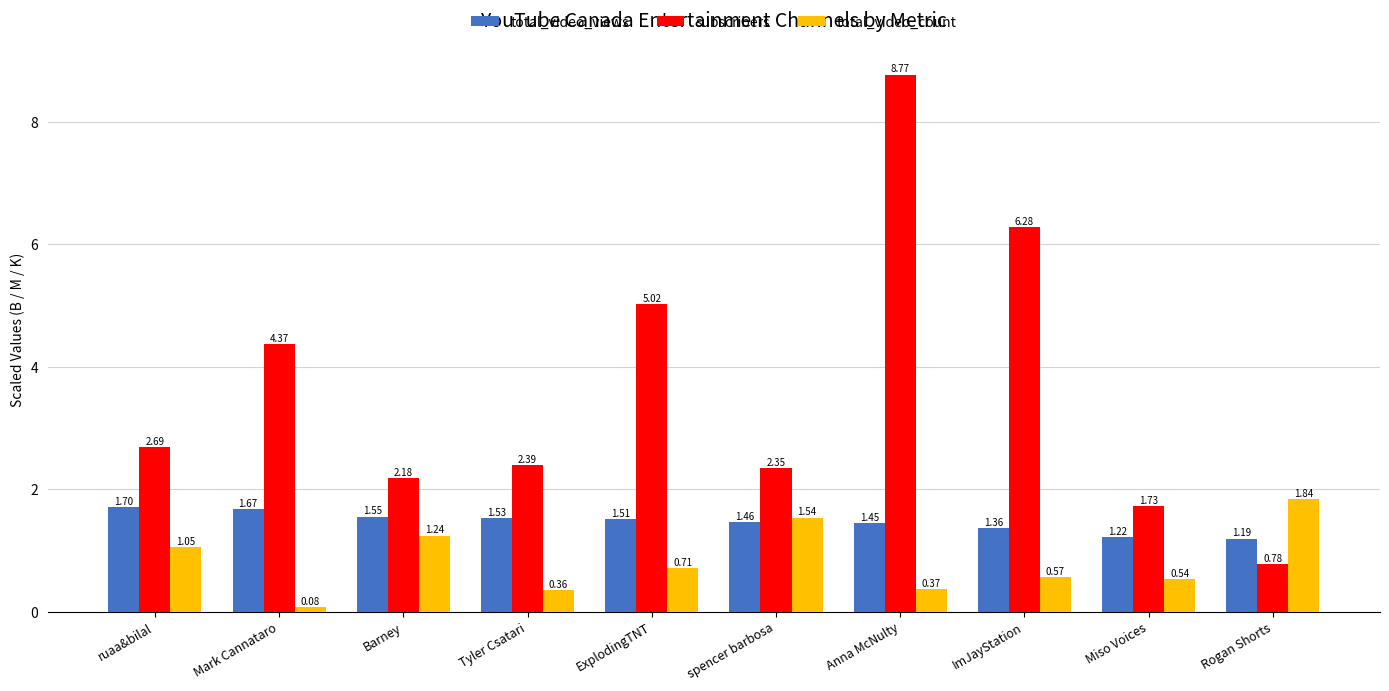

Which series has the largest range (max minus min)?

subscribers